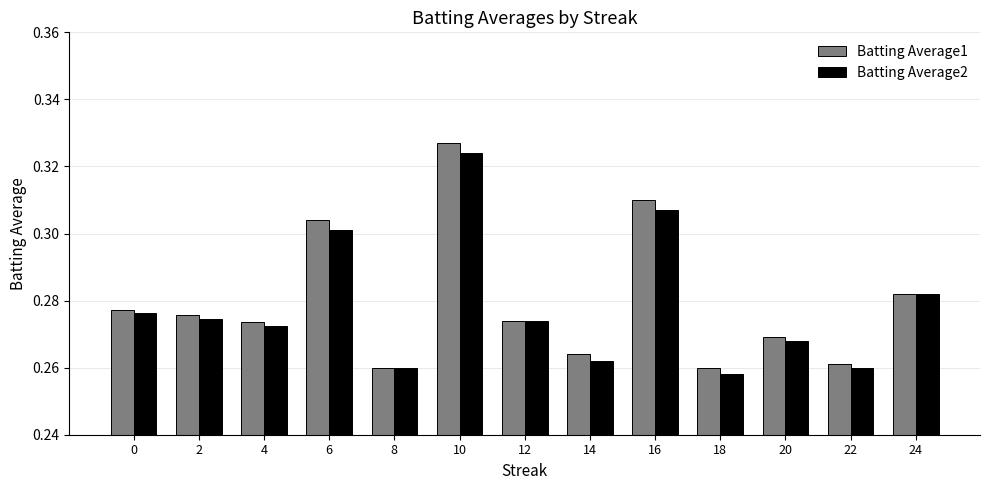

What is the sum of all Batting Average1 values?

3.6